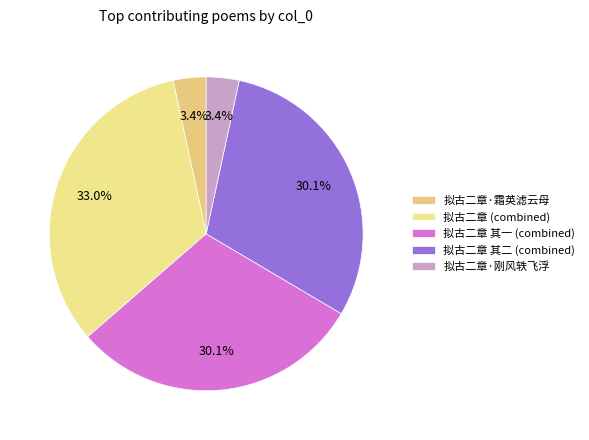

How many segments does this pie chart have?

5